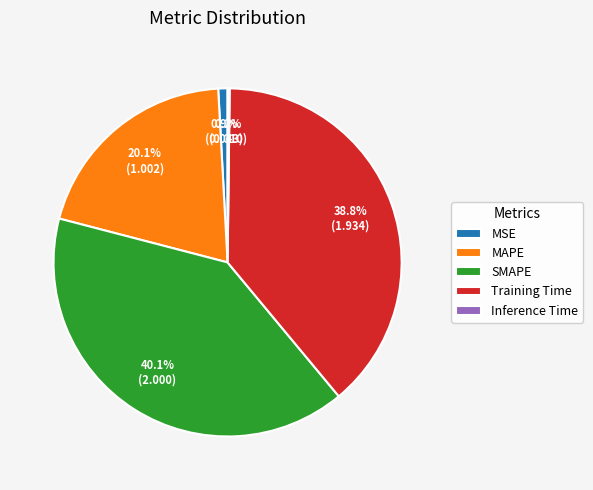

Is MSE the majority of the pie?

No